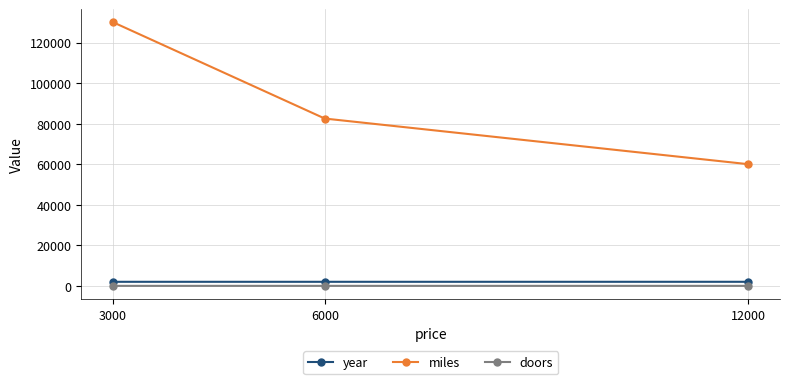

What is the difference between the maximum and second lowest values in the miles series?

47500